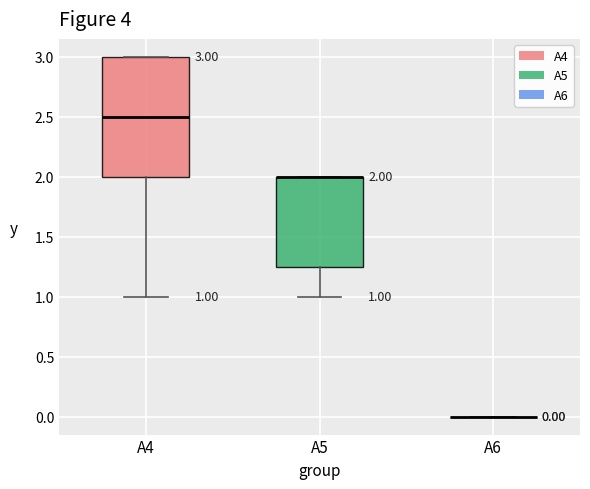

Which box is the tallest, from its lower edge to its upper edge?

A4